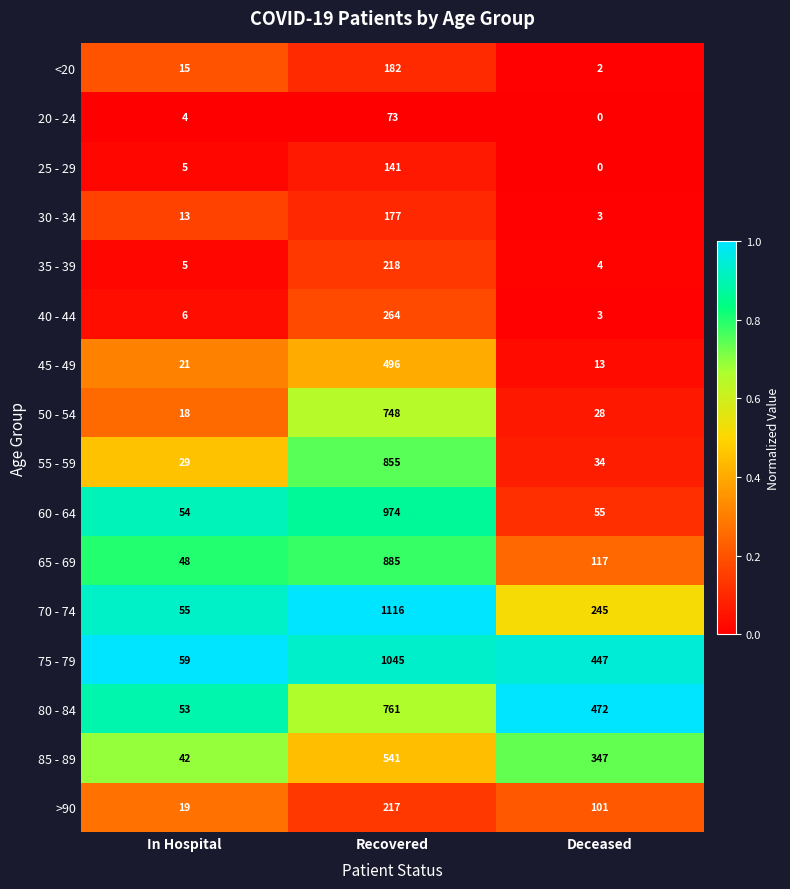

Where is 45 - 49 nearest to the value 254?

In Hospital